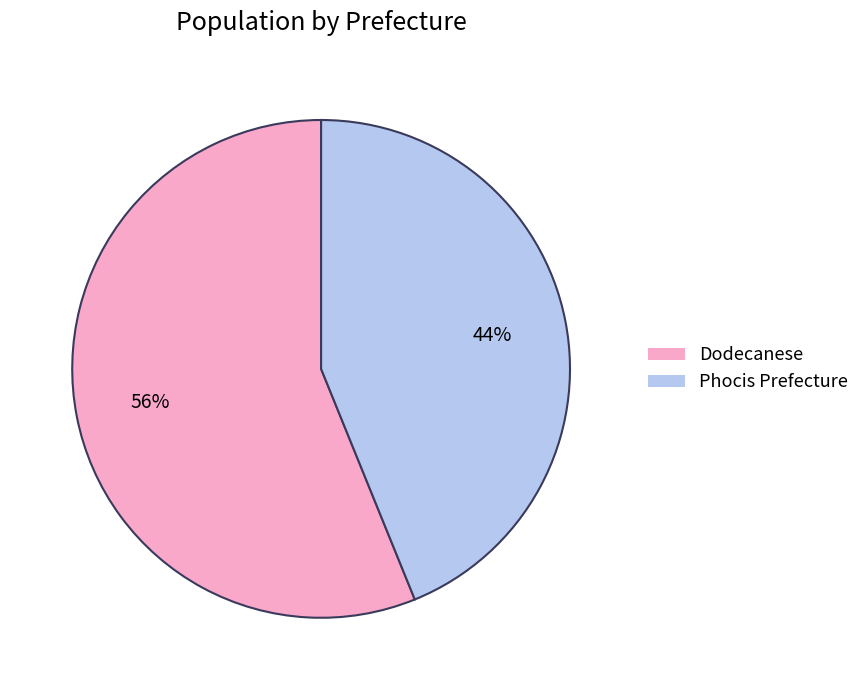

To the nearest percent, what is the difference between the Dodecanese and Phocis Prefecture slice percentages?

12%